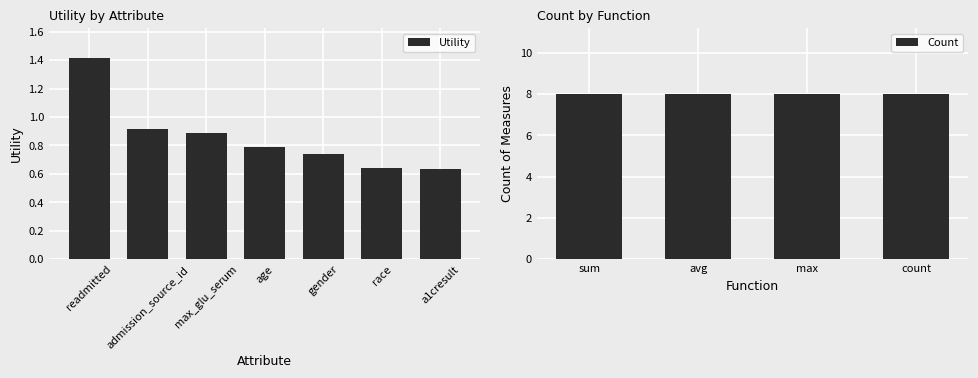

Are the bars horizontal?

No